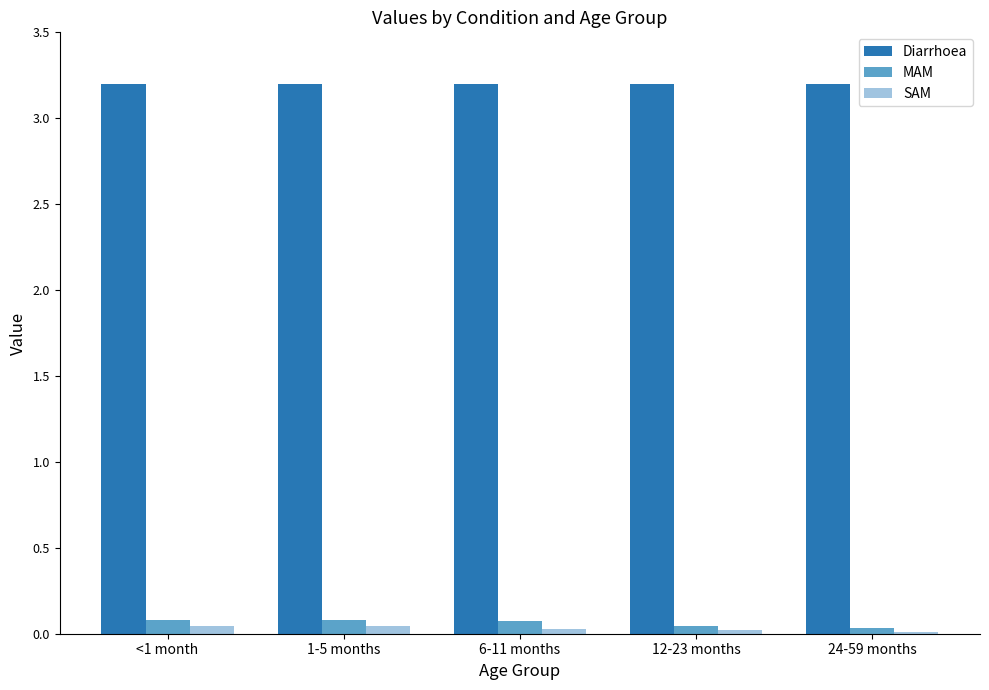

How many SAM values are between 0 and 1?

5